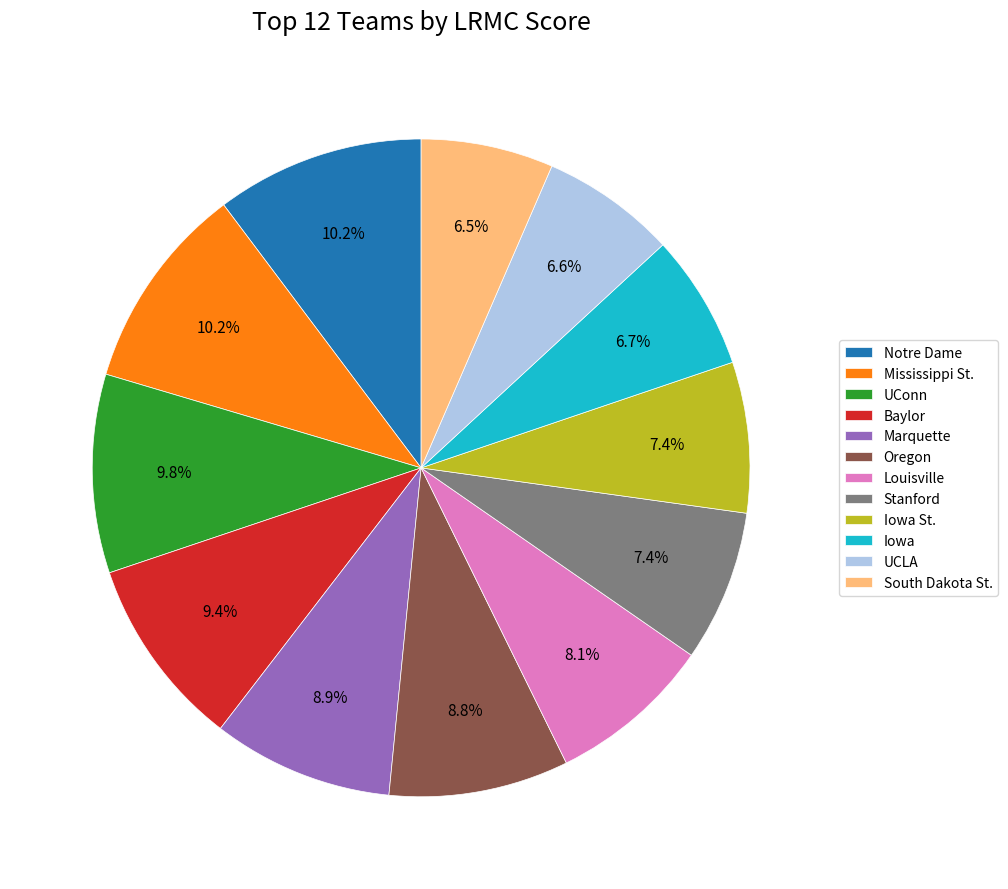

Is the sum of Iowa and Marquette greater than half?

No